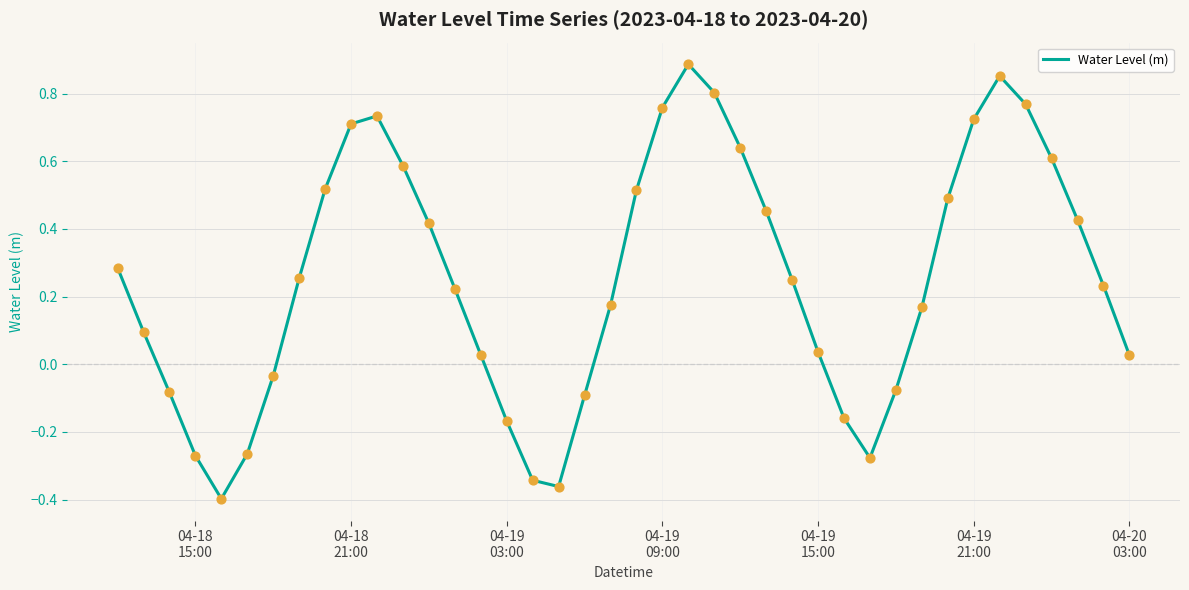

What is the difference between the maximum and minimum values?

1.3